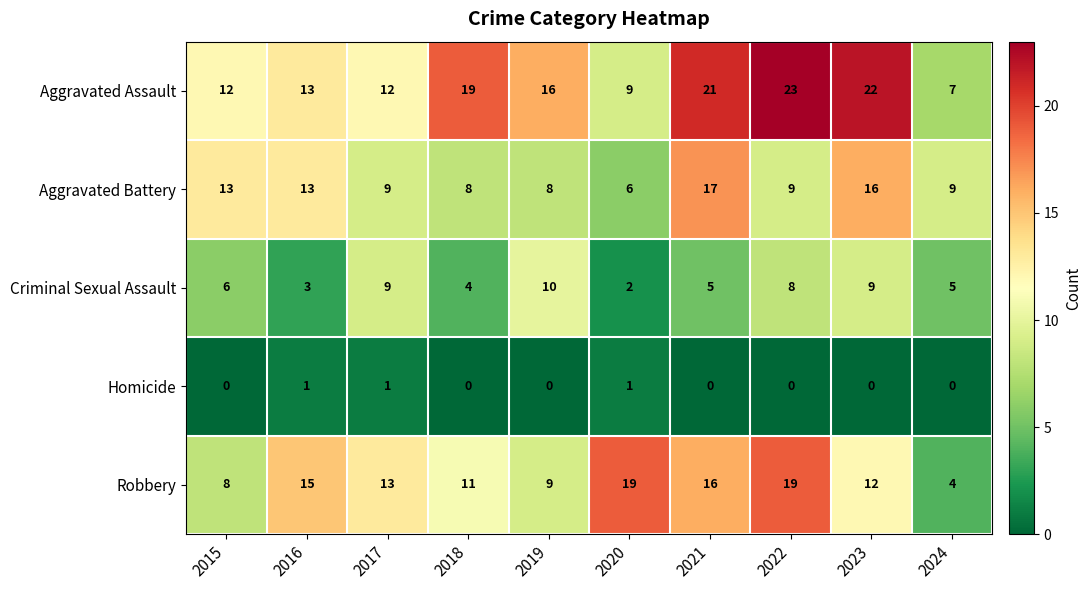

What is the spread (max minus min) of values at 2015?

13